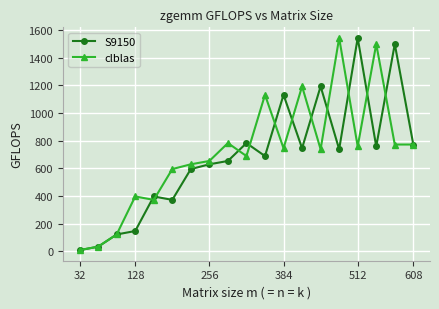

Reading right to left, what are all the values shown in this chart?

S9150: 772.1	1499.3	758.1	1543.4	737.8	1193.1	745.4	1131.8	688.6	782.6	653.2	629.0	594.5	371.7	396.2	146.2	121.3	32.8	8.0
clblas: 772.1	772.1	1499.3	758.1	1543.4	737.8	1193.1	745.4	1131.8	688.6	782.6	653.2	629.0	594.5	371.7	396.2	121.3	32.8	8.0